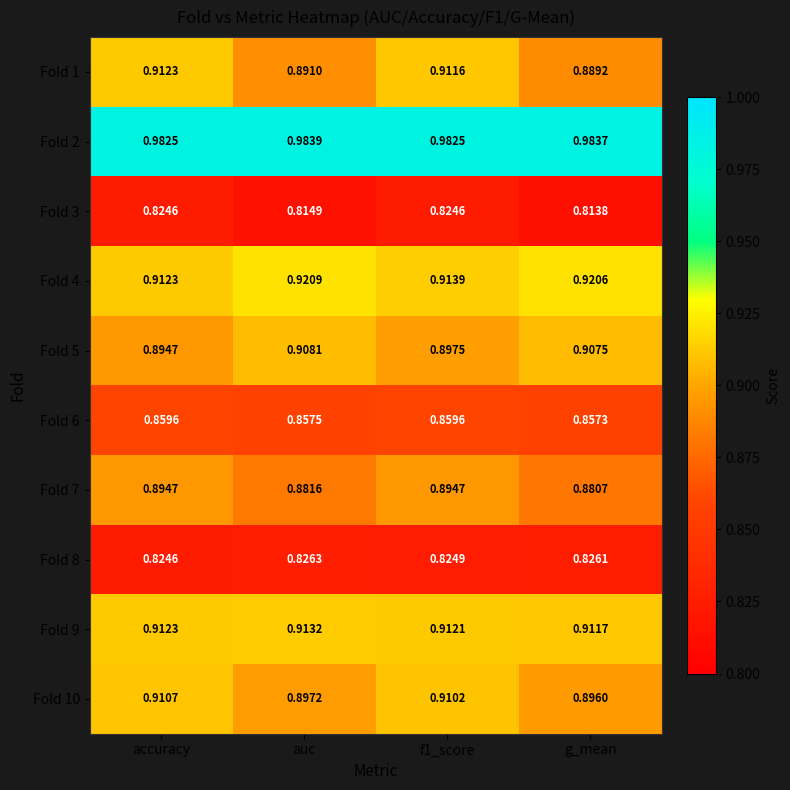

Which category has the lowest value across all series?

g_mean